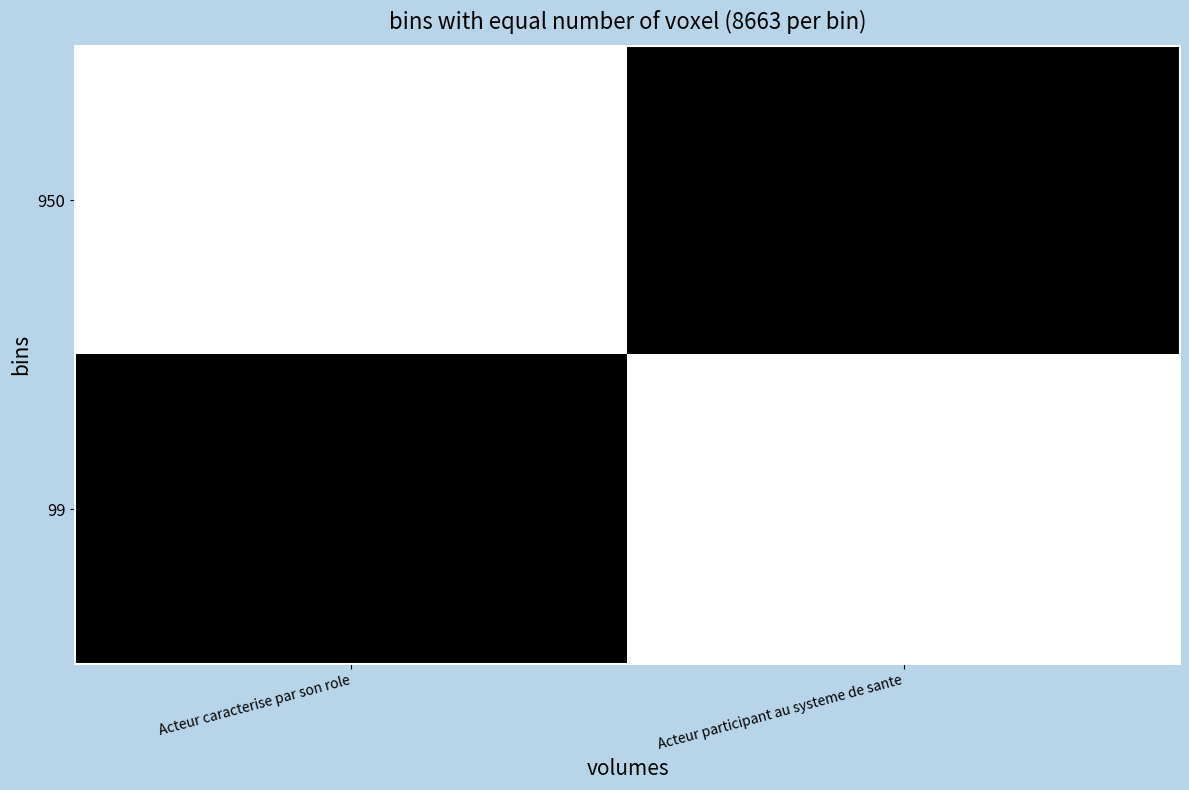

Reading left to right, what are all the values shown in this chart?

950: Acteur caracterise par son role=1	Acteur participant au systeme de sante=0
99: Acteur caracterise par son role=0	Acteur participant au systeme de sante=1